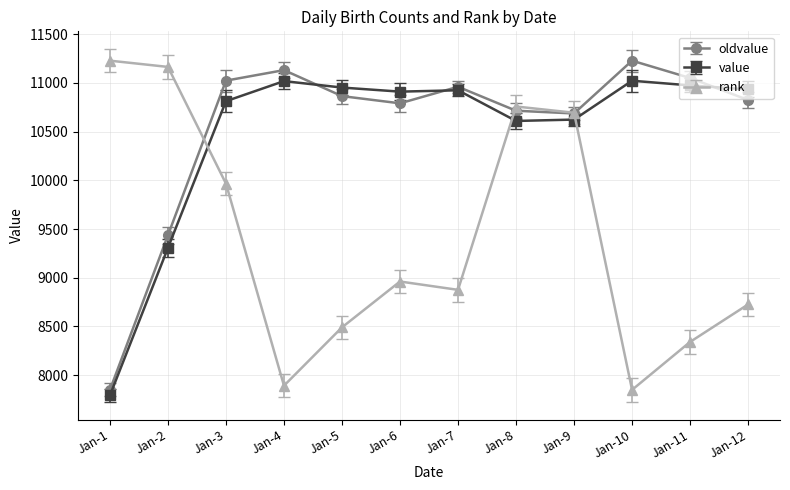

Is the value of rank at Jan-5 greater than the value of oldvalue at Jan-11?

No